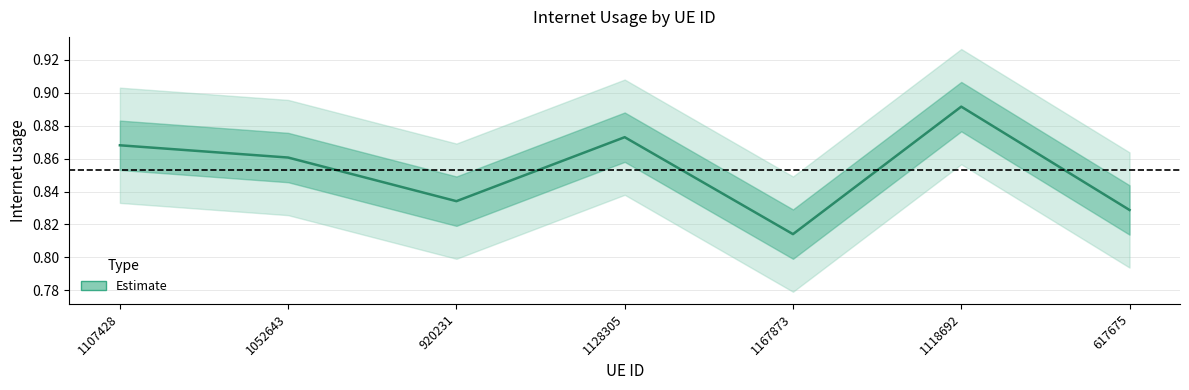

How many points are lower than both their immediate neighbors (excluding endpoints)?

2